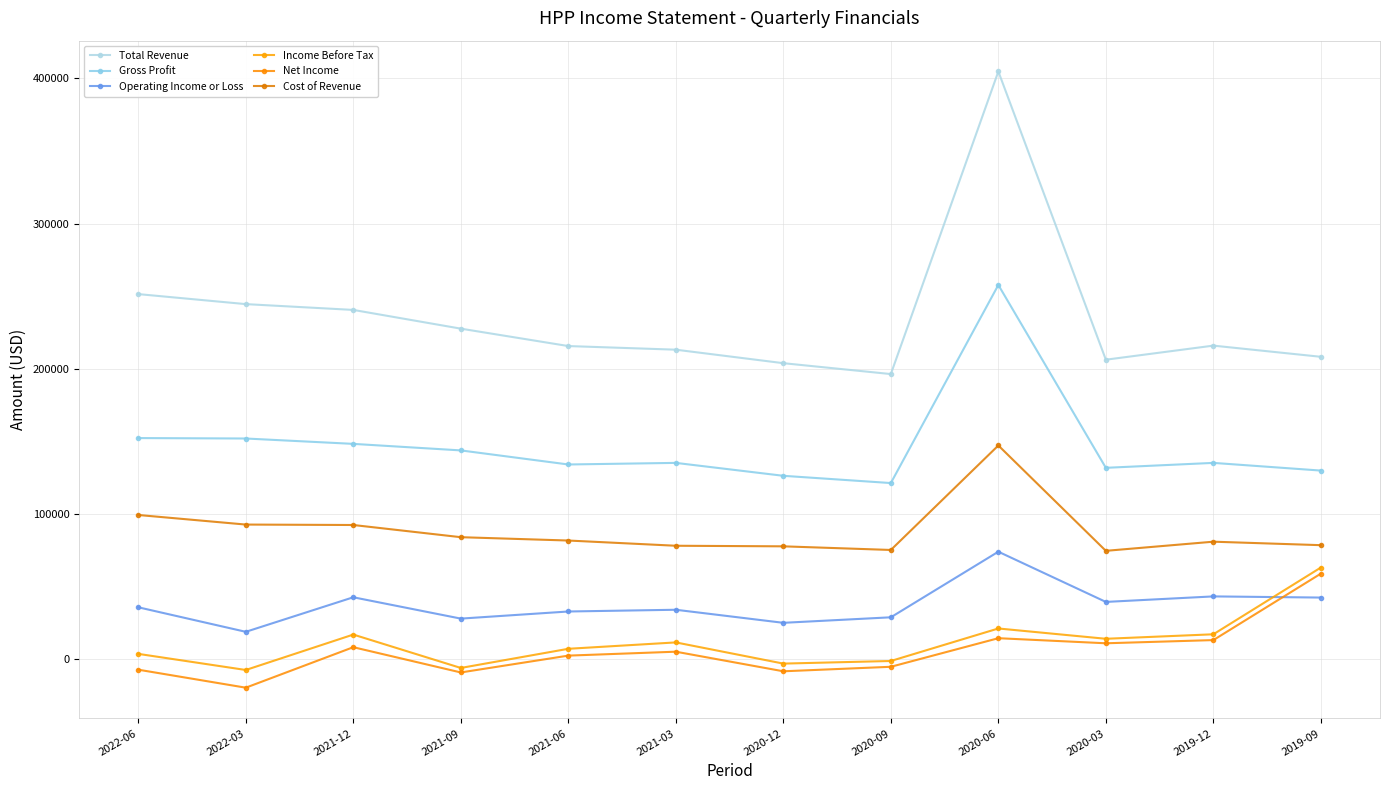

True or false: Total Revenue has more than 2 points higher than both neighbors.

False